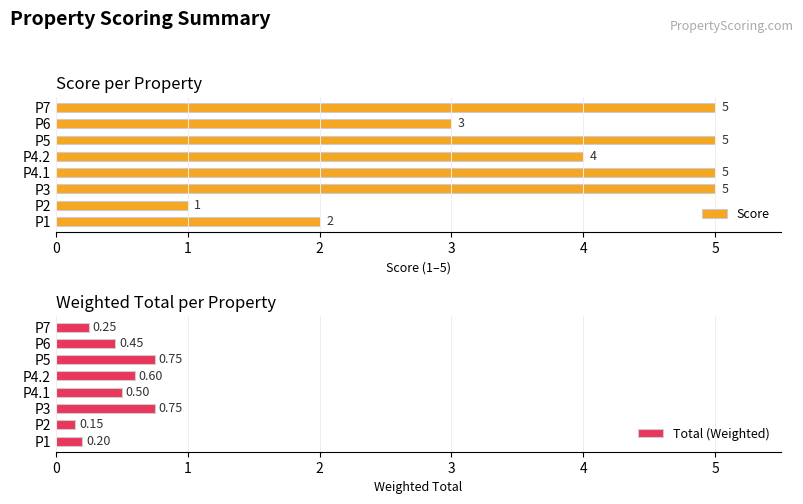

What is the difference between the second highest and second lowest values in the Total (Weighted) series?

0.6